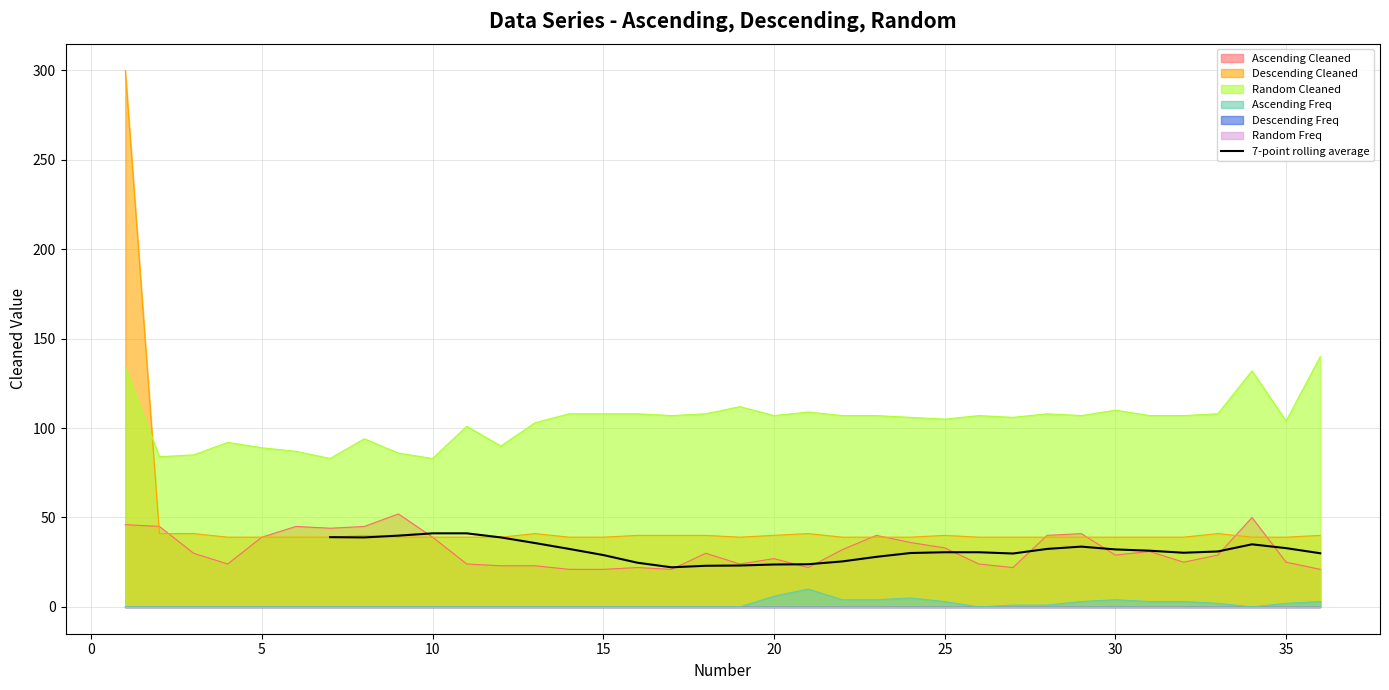

True or false: 7-point rolling average has a value of 18.0 at 30.

False